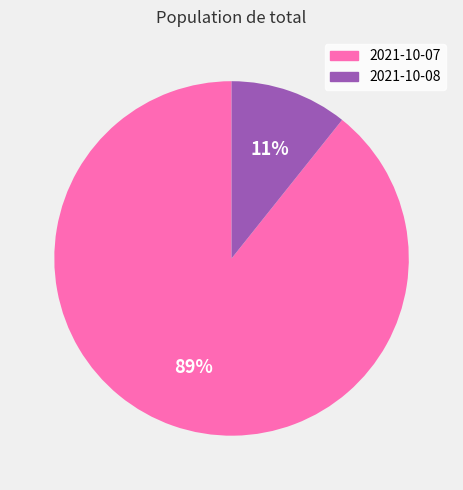

True or false: 2021-10-07 accounts for 99% of the total.

False